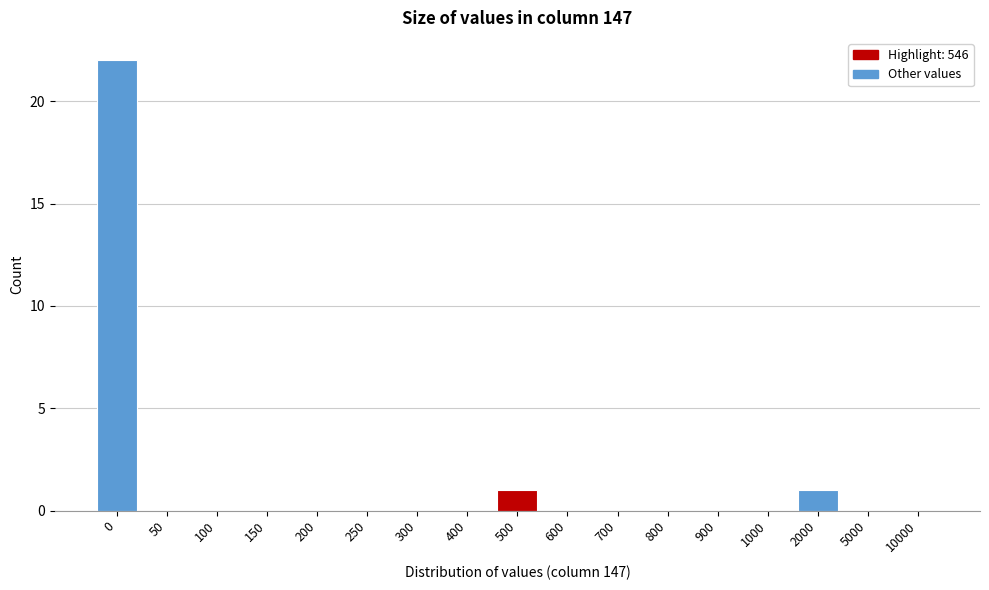

Reading left to right, extract all data points from this chart.

0=22	50=0	100=0	150=0	200=0	250=0	300=0	400=0	500=1	600=0	700=0	800=0	900=0	1000=0	2000=1	5000=0	10000=0